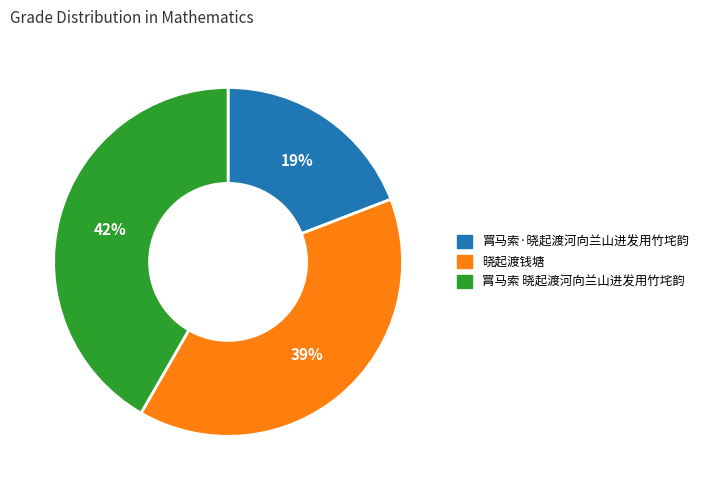

Rank the categories by value from lowest to highest.

罥马索·晓起渡河向兰山进发用竹垞韵, 晓起渡钱塘, 罥马索 晓起渡河向兰山进发用竹垞韵